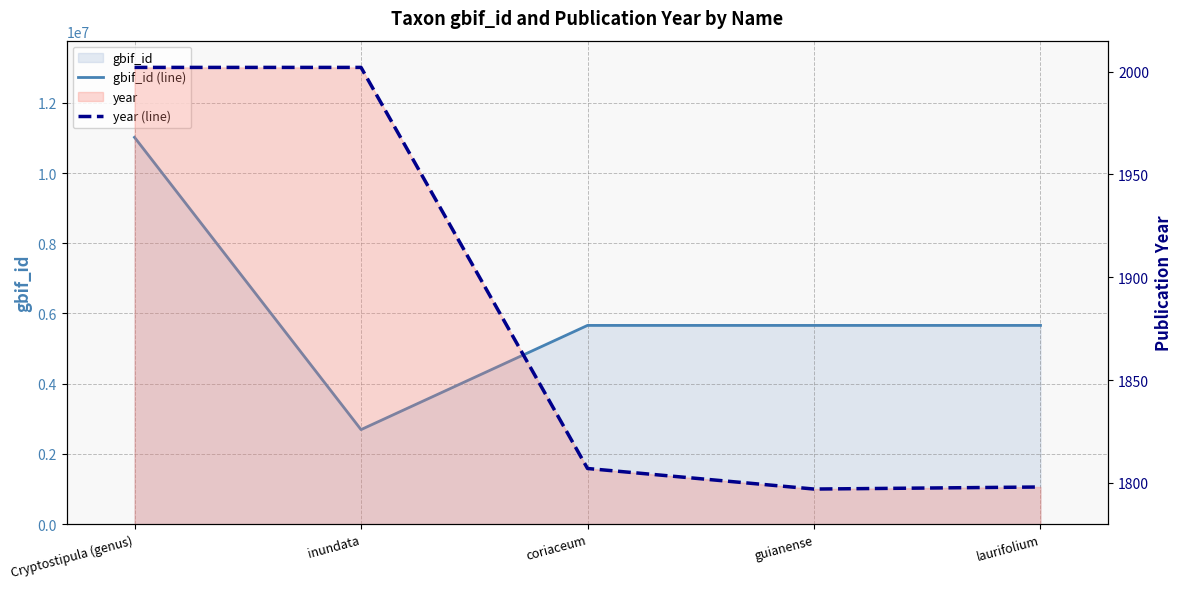

What is the spread (max minus min) of values at guianense?

5656441